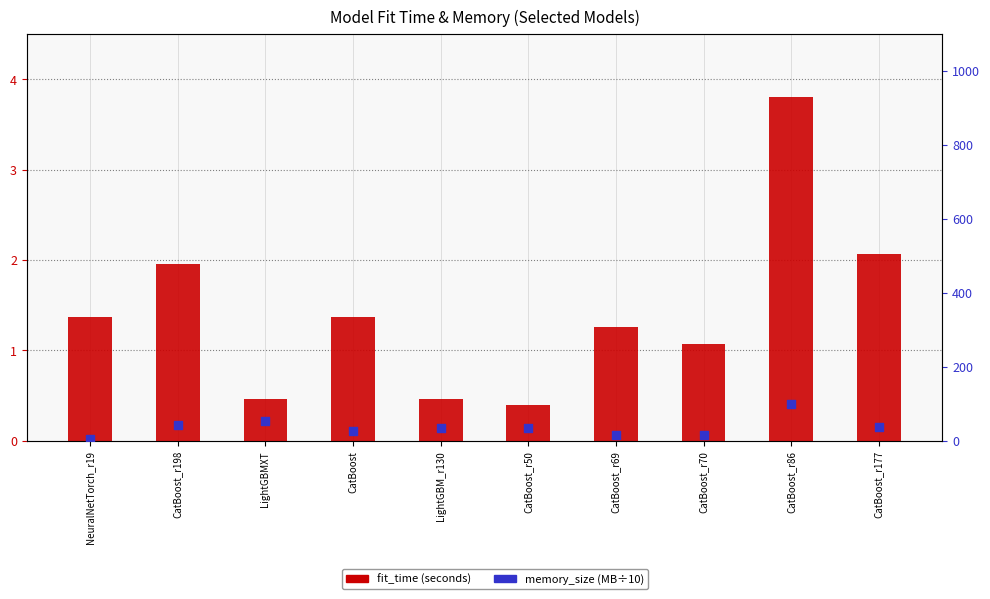

At how many categories does at least one series exceed 52?

2